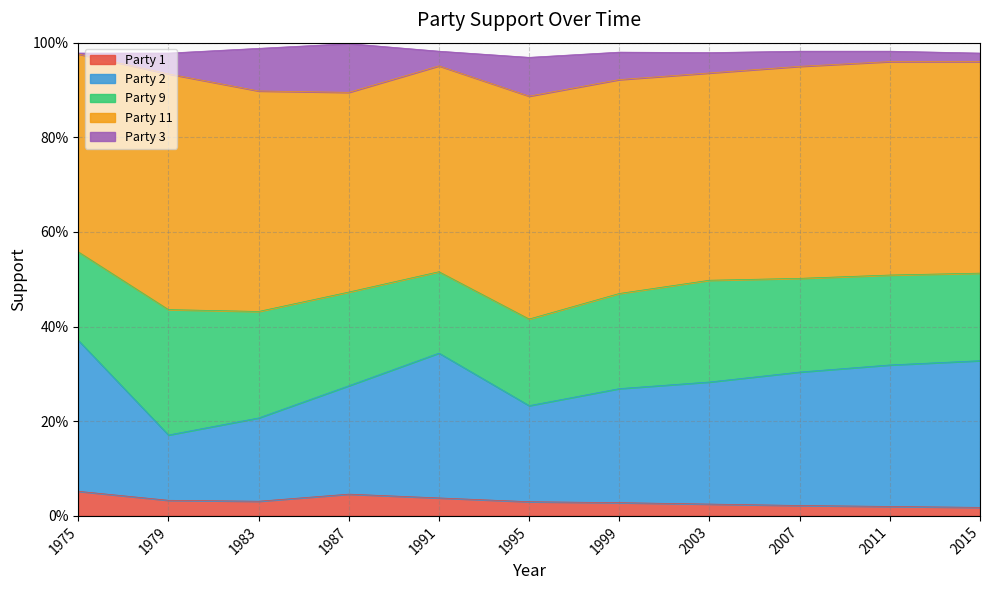

Where is the first local maximum for Party 11?

1979